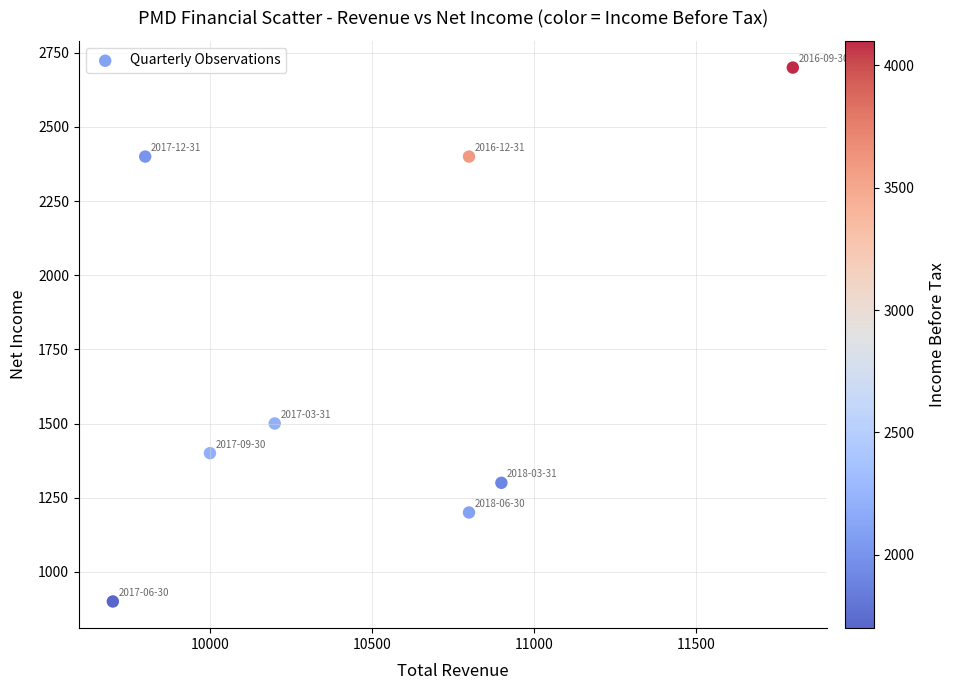

What Y value in the scatter plot is closest to 1800?

1500